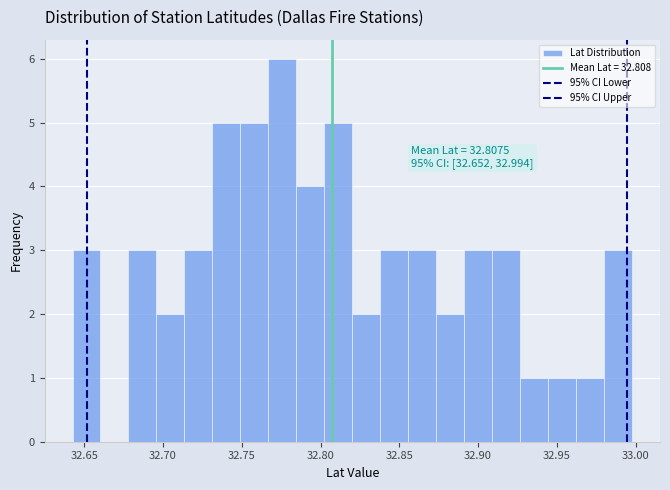

Read against the x-axis, roughly where is the centre of the tallest bar?

32.775